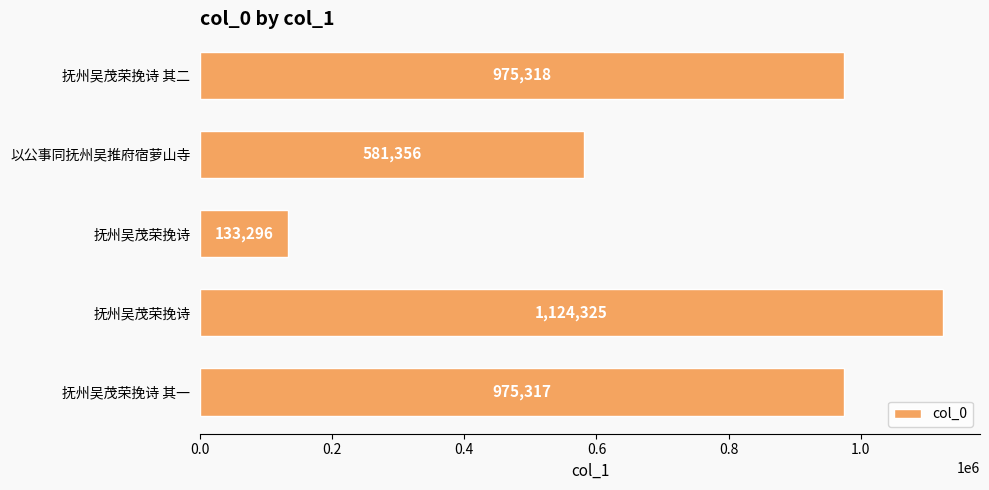

How many data points does each series have?

5